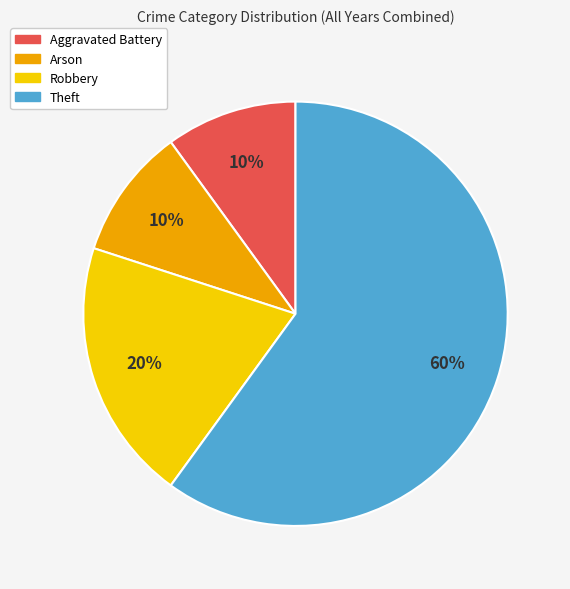

Does Theft account for over 50% of the chart?

Yes